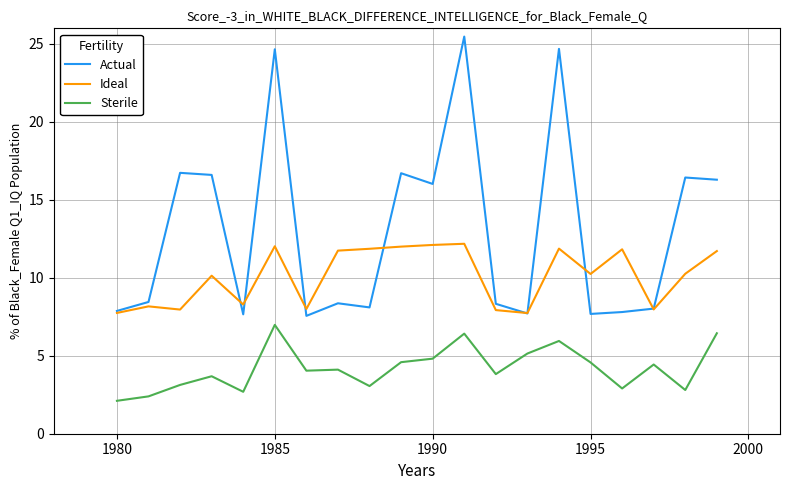

How many lines are shown in the chart?

3